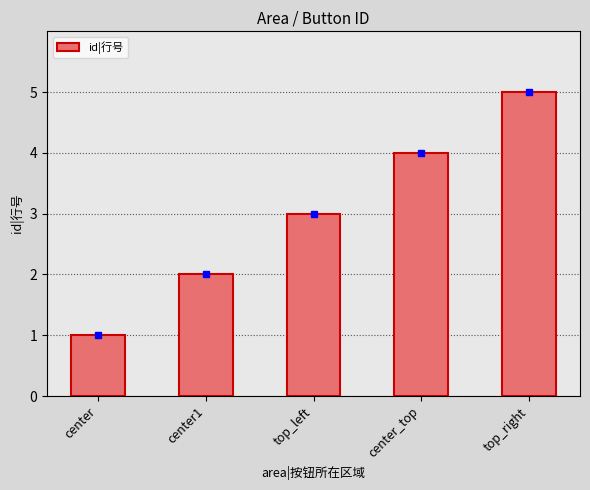

Rank the categories by value from highest to lowest.

top_right, center_top, top_left, center1, center